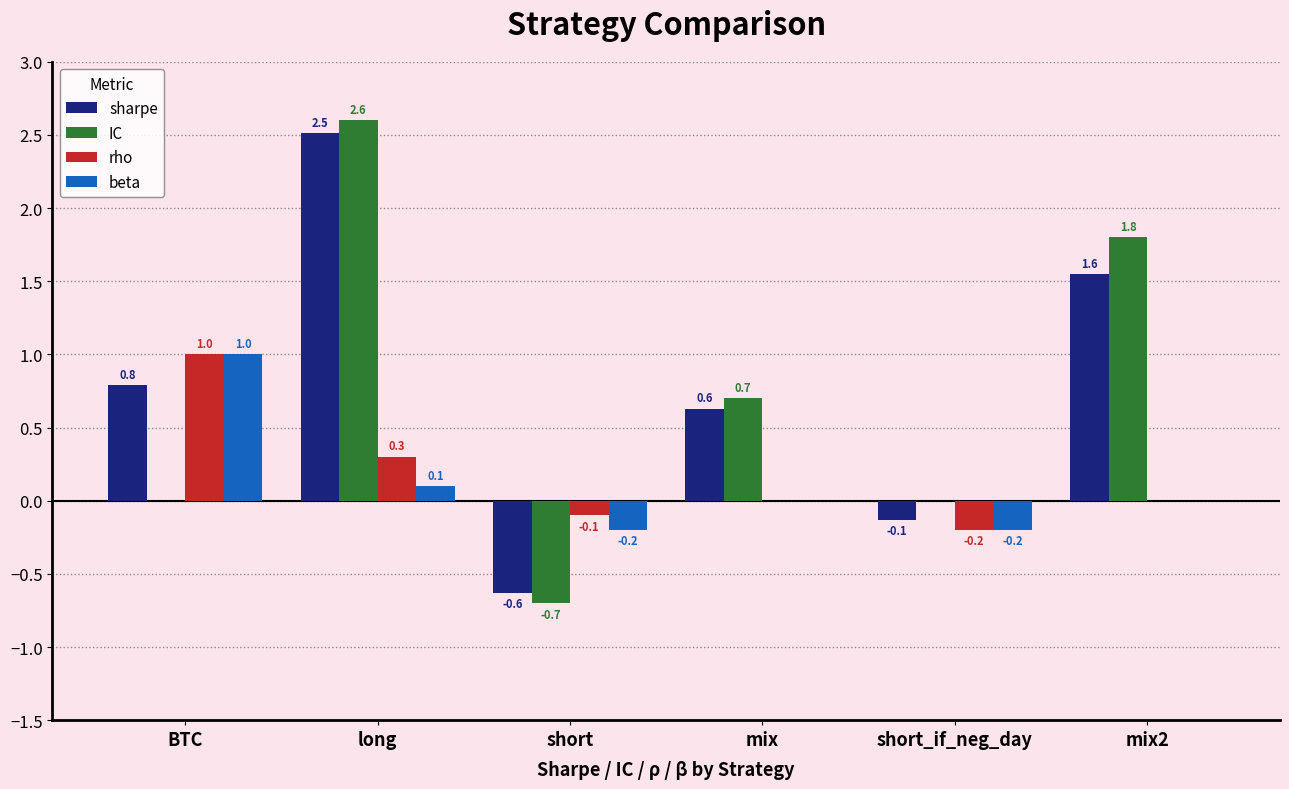

What are all the series names shown in the legend?

sharpe, IC, rho, beta